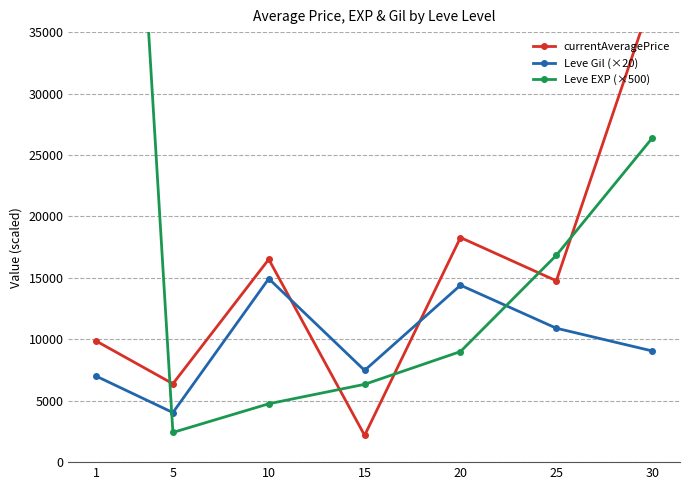

What is the difference between the second highest and second lowest values in the Leve Gil (×20) series?

7403.3